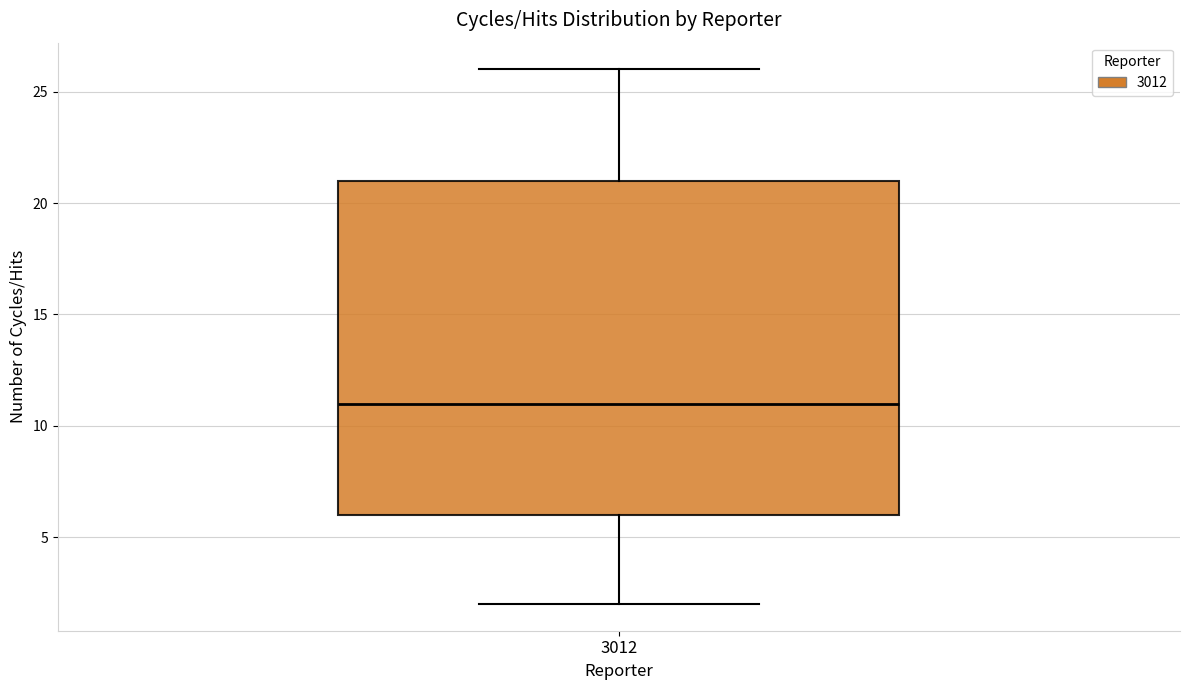

Where does the median line of the box at x = 3012 sit on the y-axis? The values are not printed on the chart, so give them approximately, as read against the axis.

11